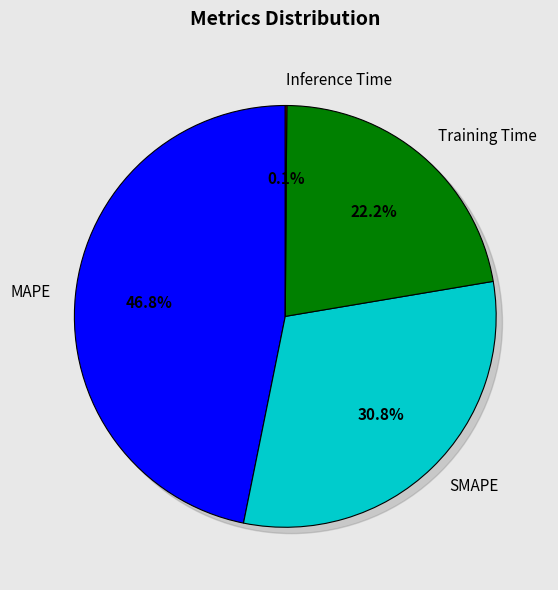

Combined, what portion of the pie is Inference Time and Training Time?

22.3%